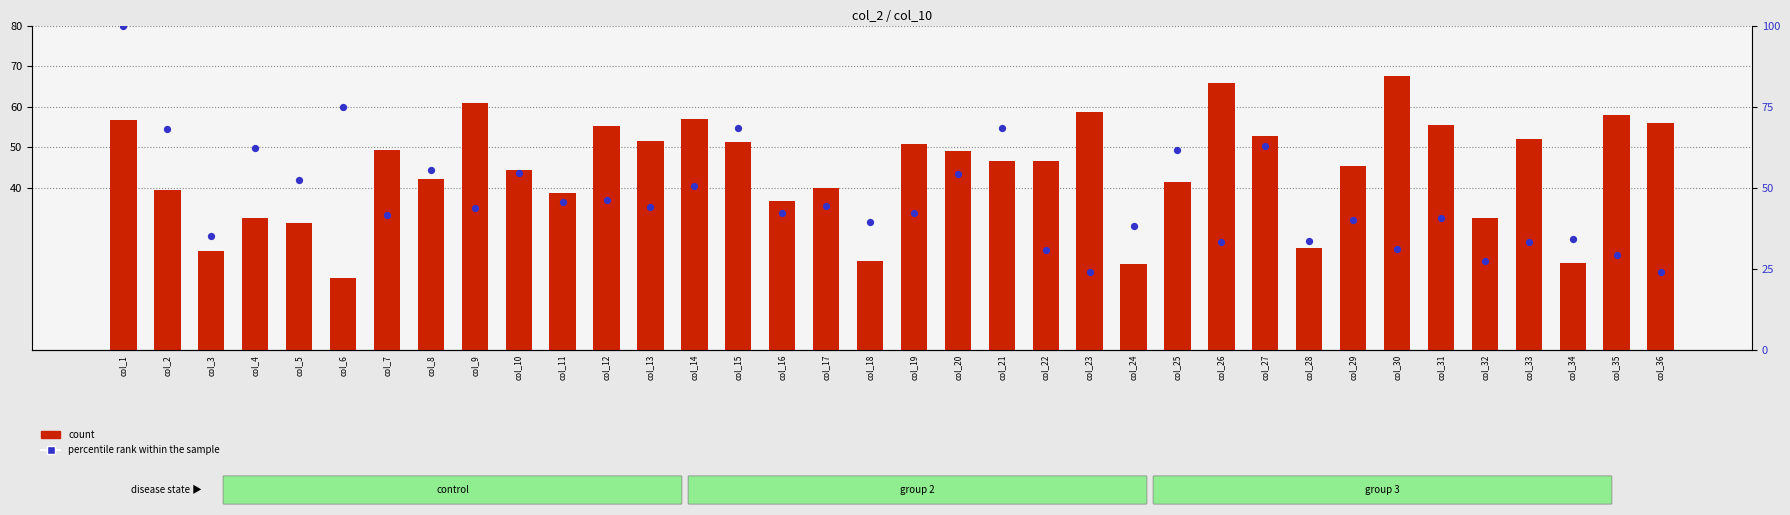

What are all the series names shown in the legend?

count, percentile rank within the sample